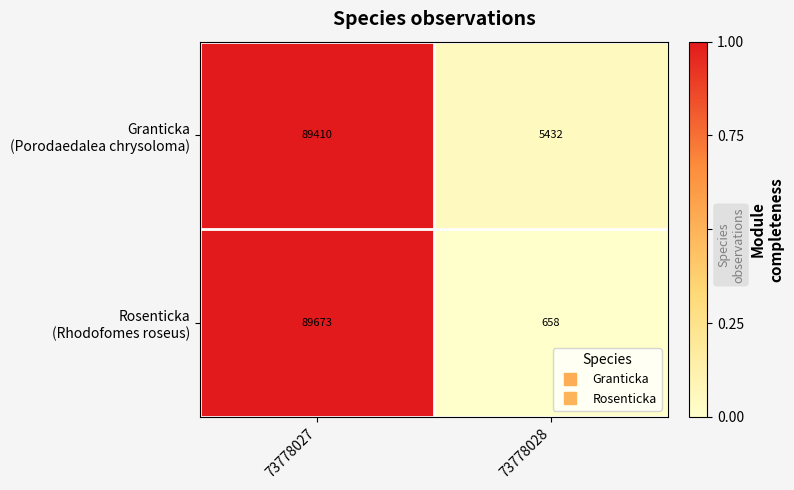

What is the spread (max minus min) of values at 73778028?

4774